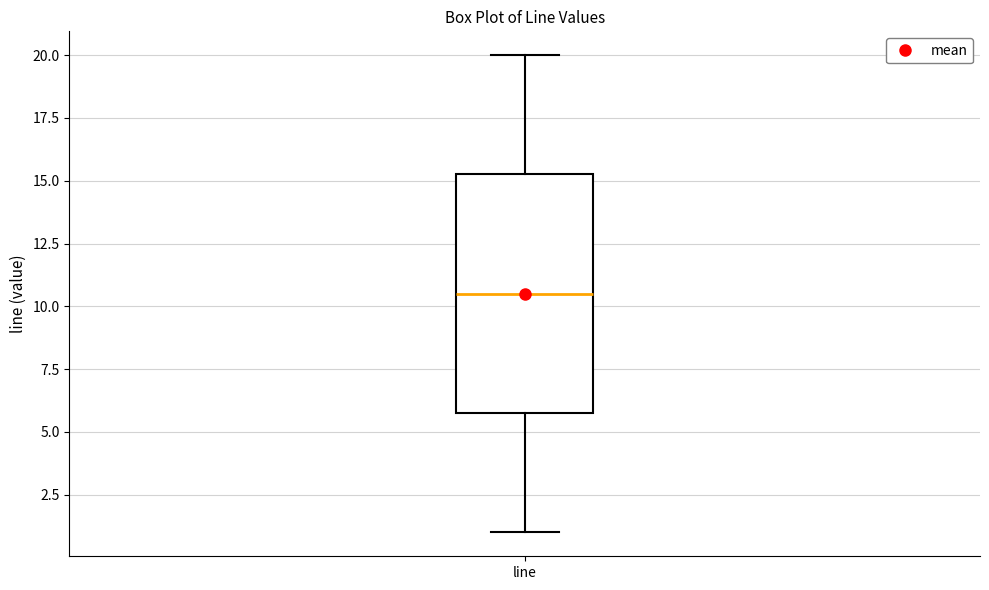

Transcribe this box plot: give where the median line is, the range the box spans, and where the two whiskers end, as read against the y-axis. The values are not printed on the chart, so give them approximately, as read against the axis.

median 10.5, box 6.0 to 15.5, whiskers 1.0 to 20.0